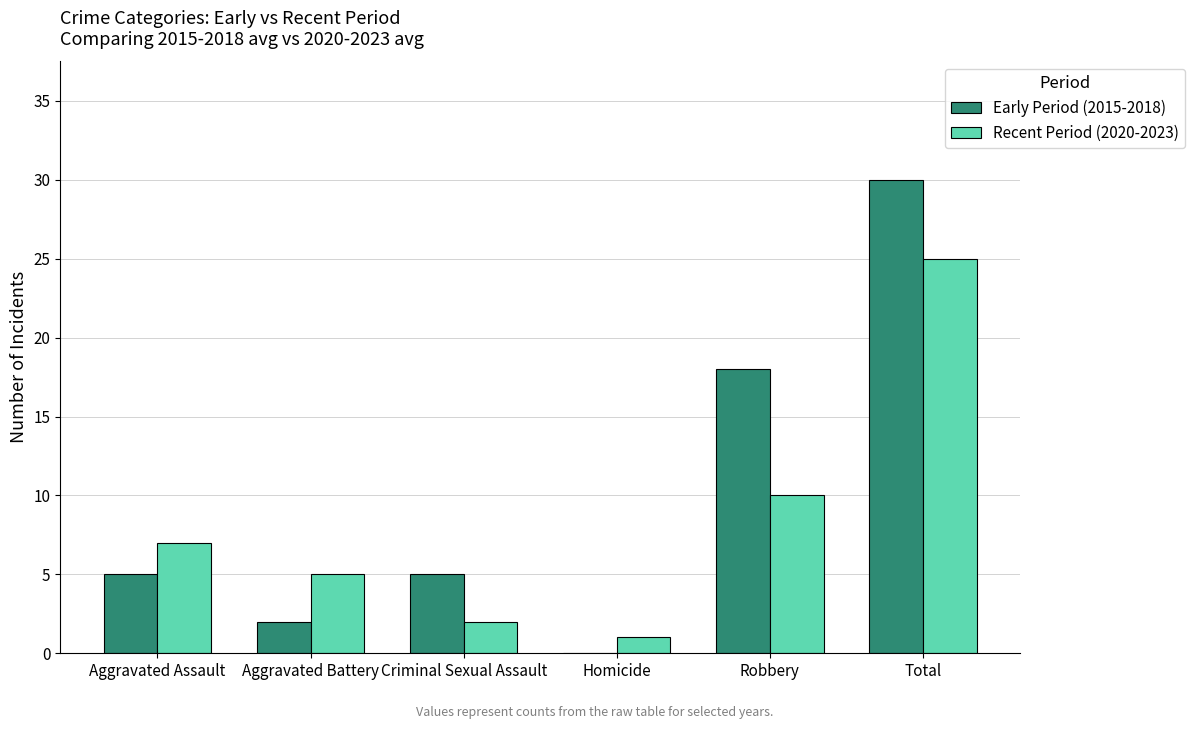

What is the approximate value of Recent Period (2020-2023) at Aggravated Battery?

5